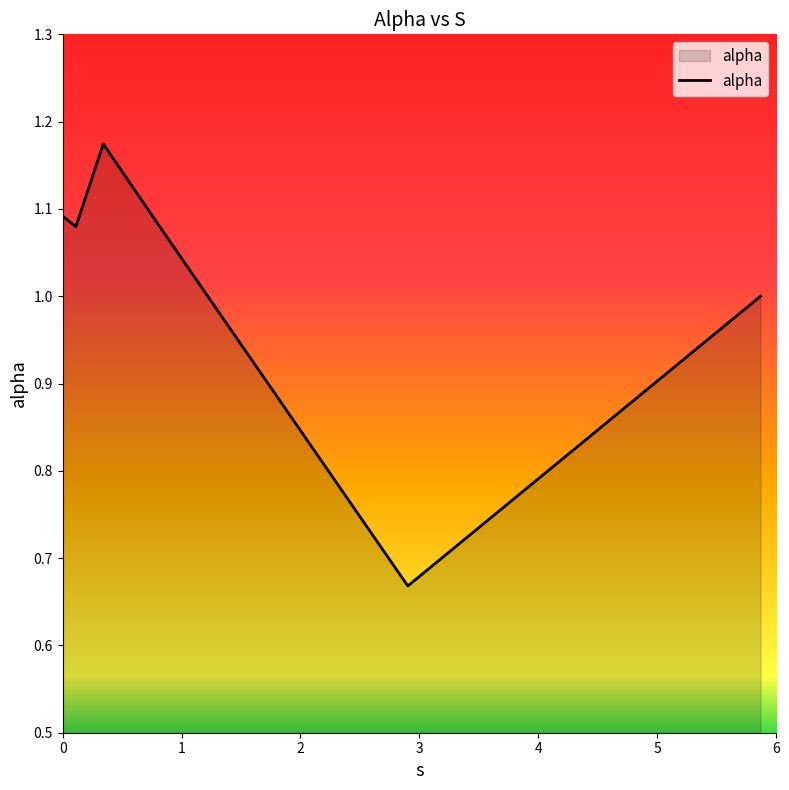

True or false: the data has more than 0 interior local peaks.

True